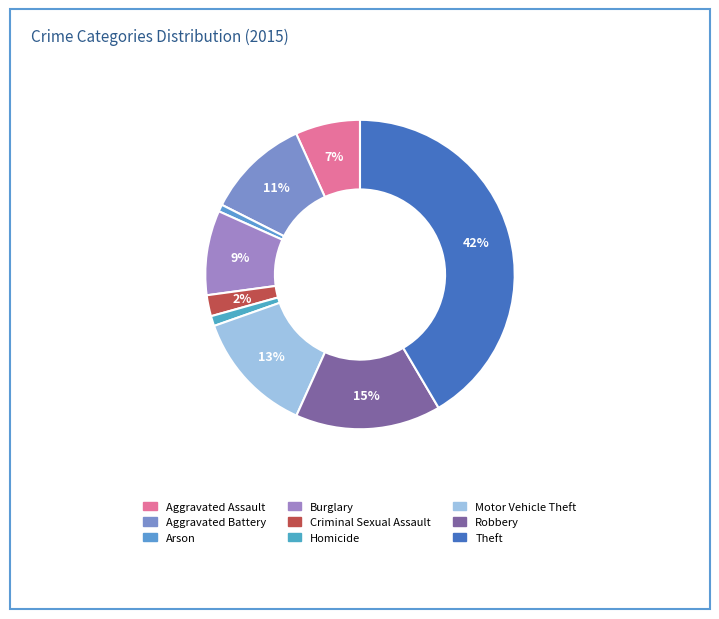

Is it true that Burglary is 9% of the pie?

True